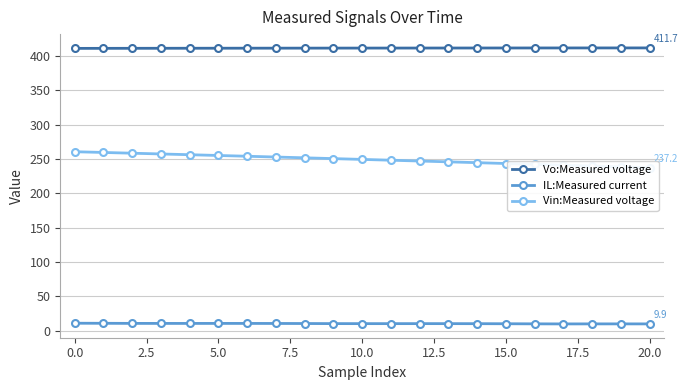

True or false: IL:Measured current has a value of 9.9 at 20.0.

True